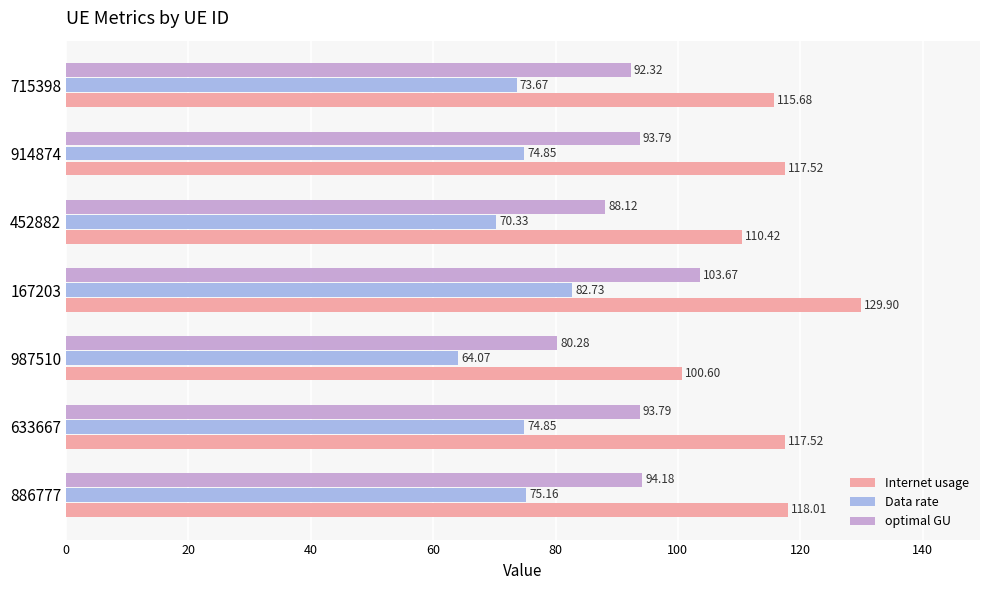

Is the value of optimal GU at 633667 greater than the value of Internet usage at 886777?

No